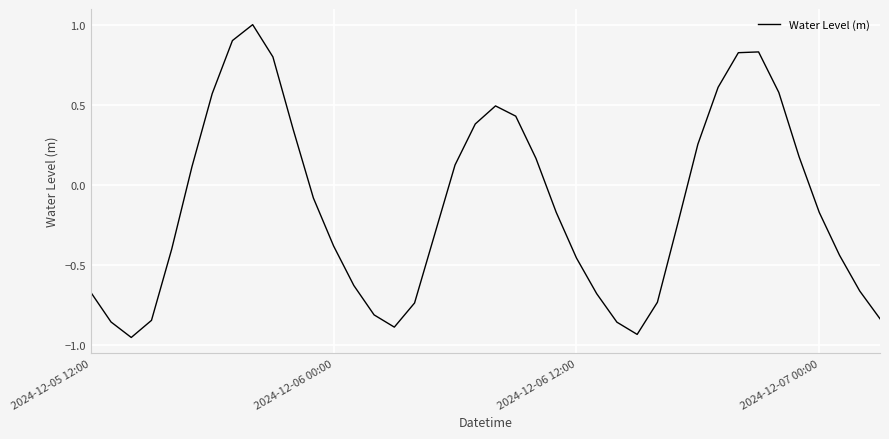

What is the difference between the maximum and minimum values?

2.0